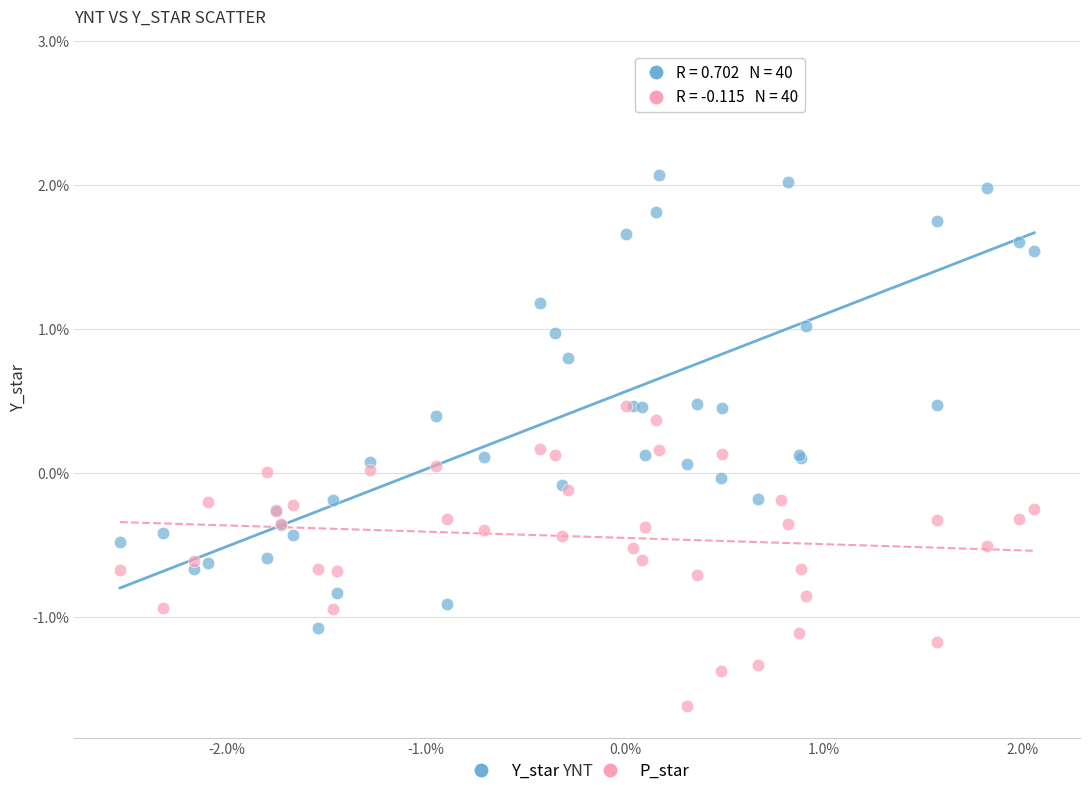

What are all the series names shown in the legend?

Y_star, P_star